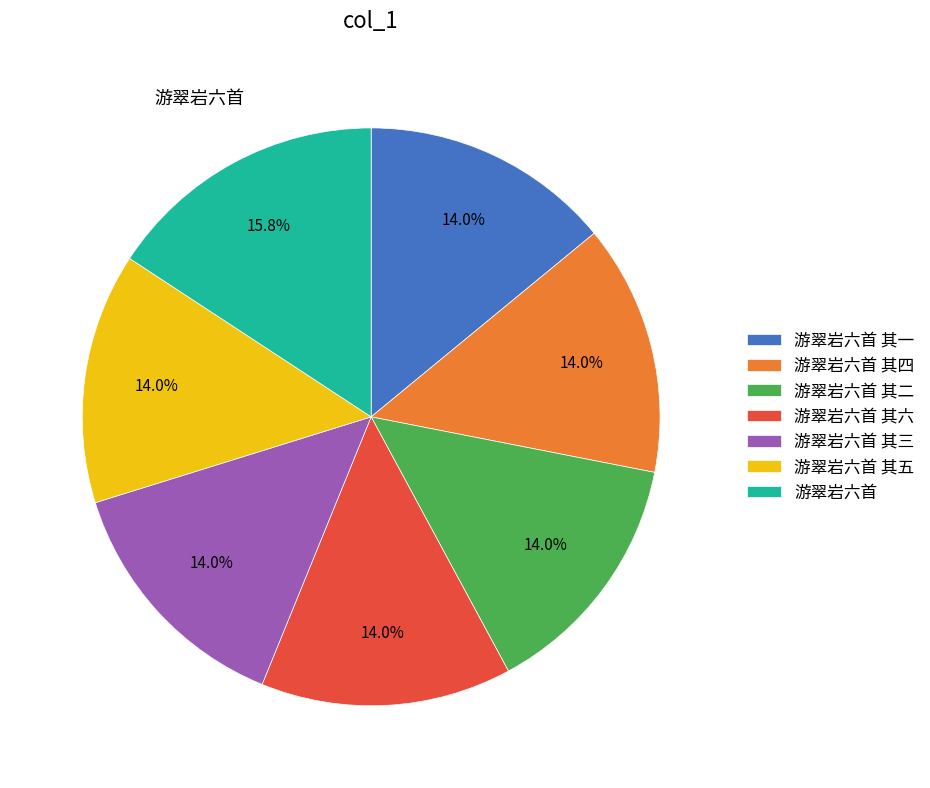

Does any single category account for the majority?

No